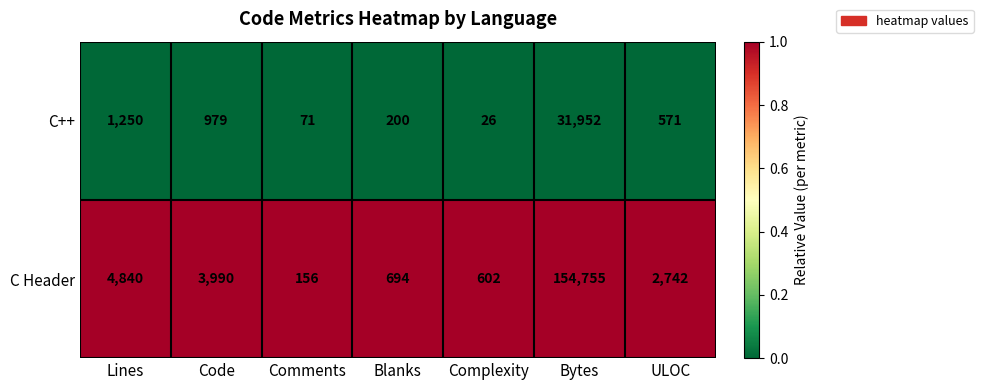

At which category does the chart reach its peak across all series?

Bytes